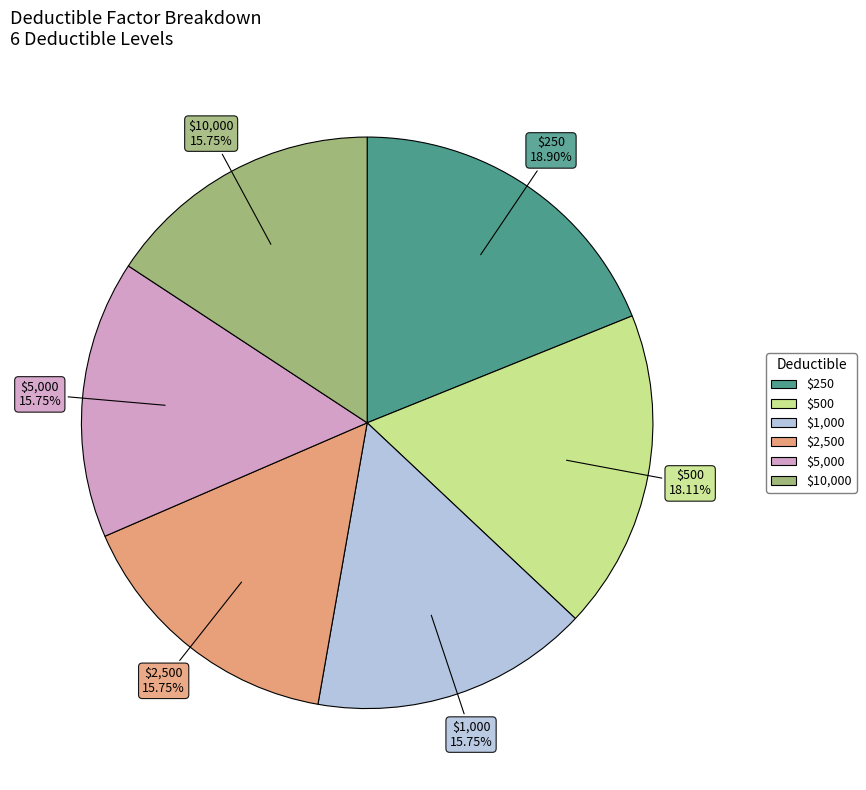

Count the number of slices in the pie.

6